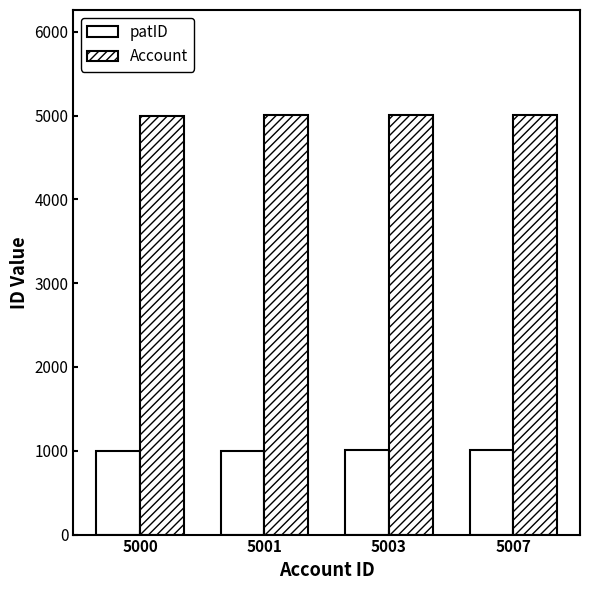

Which category has the lowest value in the patID series?

5000